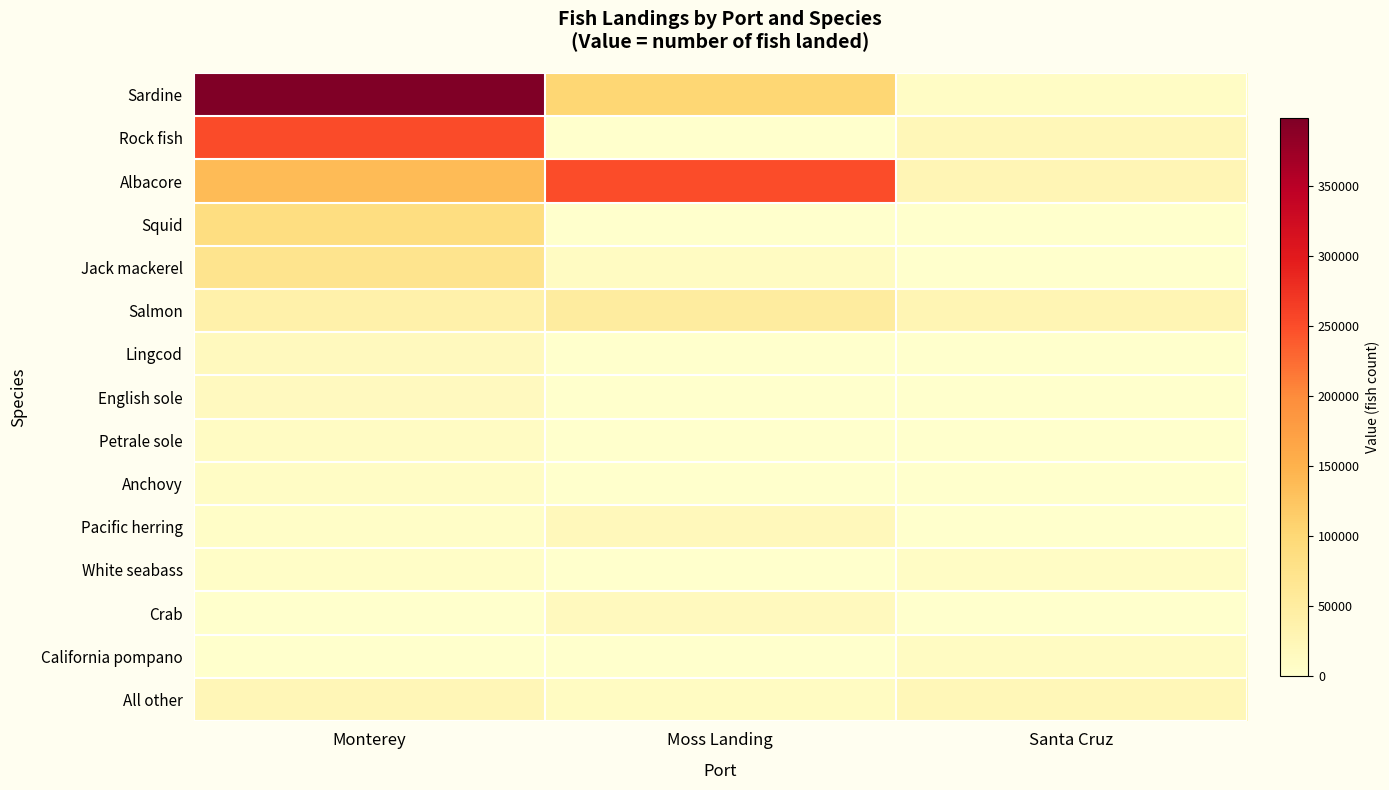

Reading left to right, what are all the values shown in this chart?

Sardine: Monterey=398706	Moss Landing=101759	Santa Cruz=8088
Rock fish: Monterey=251236	Moss Landing=0	Santa Cruz=22544
Albacore: Monterey=137789	Moss Landing=250507	Santa Cruz=25433
Squid: Monterey=85874	Moss Landing=0	Santa Cruz=0
Jack mackerel: Monterey=71614	Moss Landing=11220	Santa Cruz=0
Salmon: Monterey=37456	Moss Landing=50247	Santa Cruz=27907
Lingcod: Monterey=15897	Moss Landing=0	Santa Cruz=0
English sole: Monterey=15171	Moss Landing=0	Santa Cruz=0
Petrale sole: Monterey=9716	Moss Landing=0	Santa Cruz=0
Anchovy: Monterey=9149	Moss Landing=0	Santa Cruz=0
Pacific herring: Monterey=5048	Moss Landing=19303	Santa Cruz=0
White seabass: Monterey=6081	Moss Landing=0	Santa Cruz=8451
Crab: Monterey=0	Moss Landing=17092	Santa Cruz=0
California pompano: Monterey=0	Moss Landing=0	Santa Cruz=11276
All other: Monterey=24618	Moss Landing=12290	Santa Cruz=21835